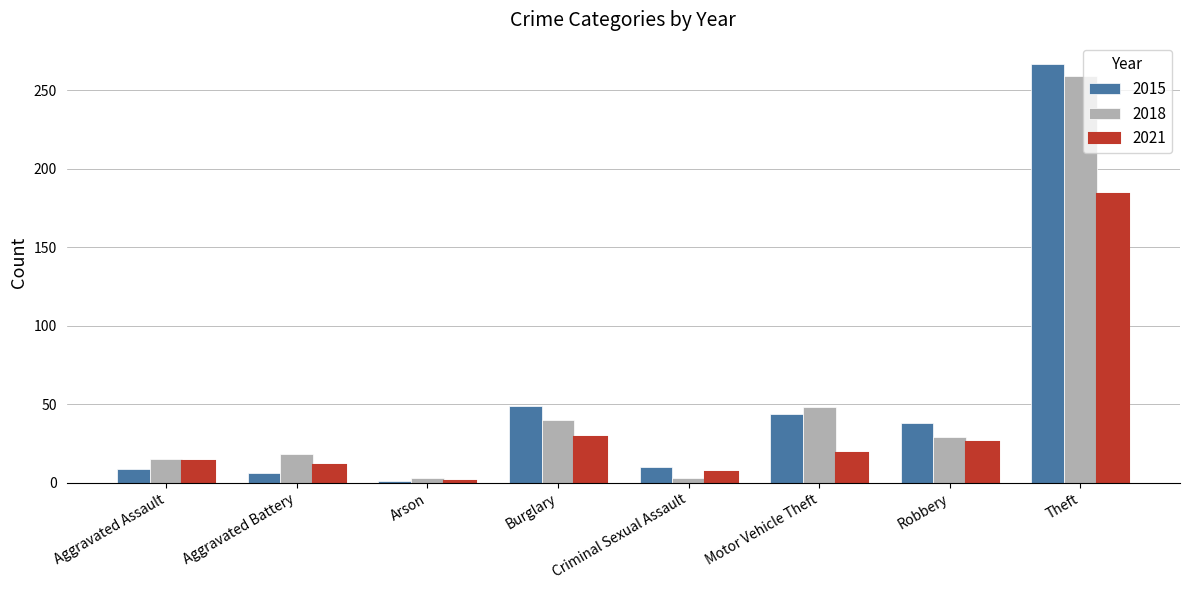

Does the chart contain stacked bars?

No